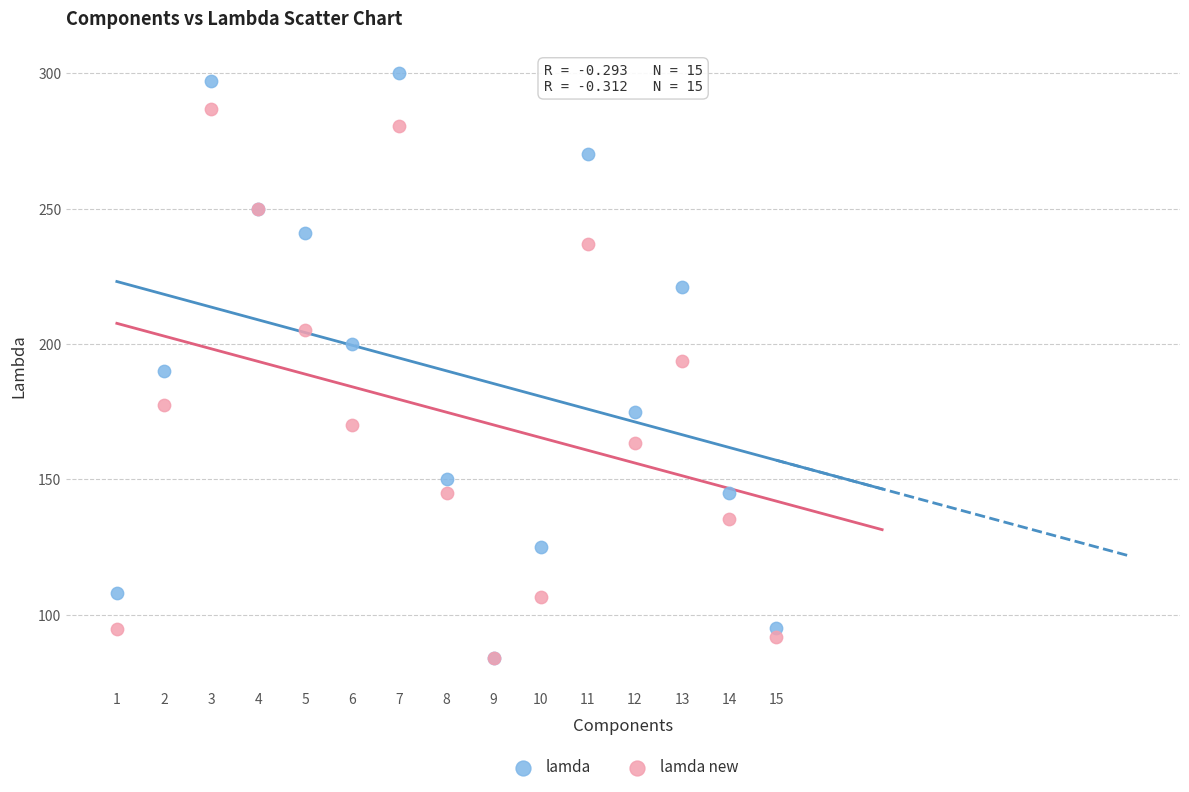

In the lamda new series, what Y value is closest to 185?

177.6